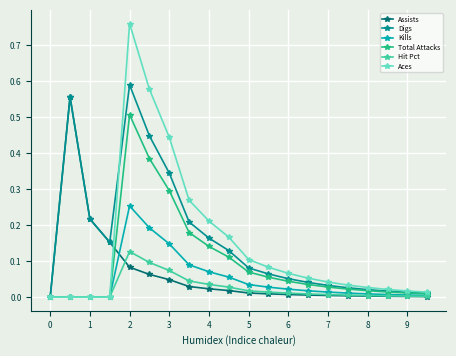

What is the highest value of the Total Attacks series?

0.5